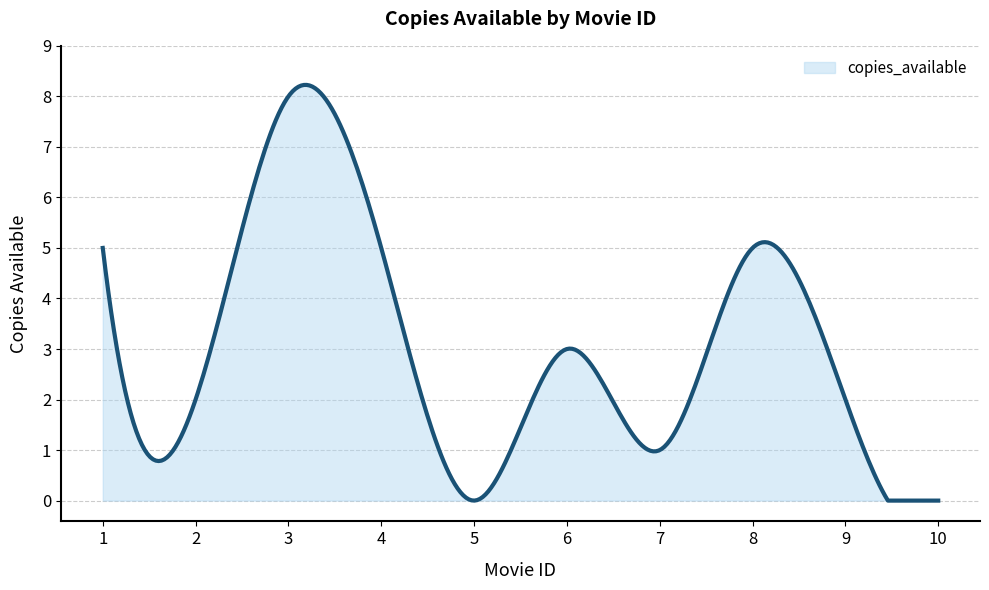

What is the difference between the second highest and minimum values?

8.2